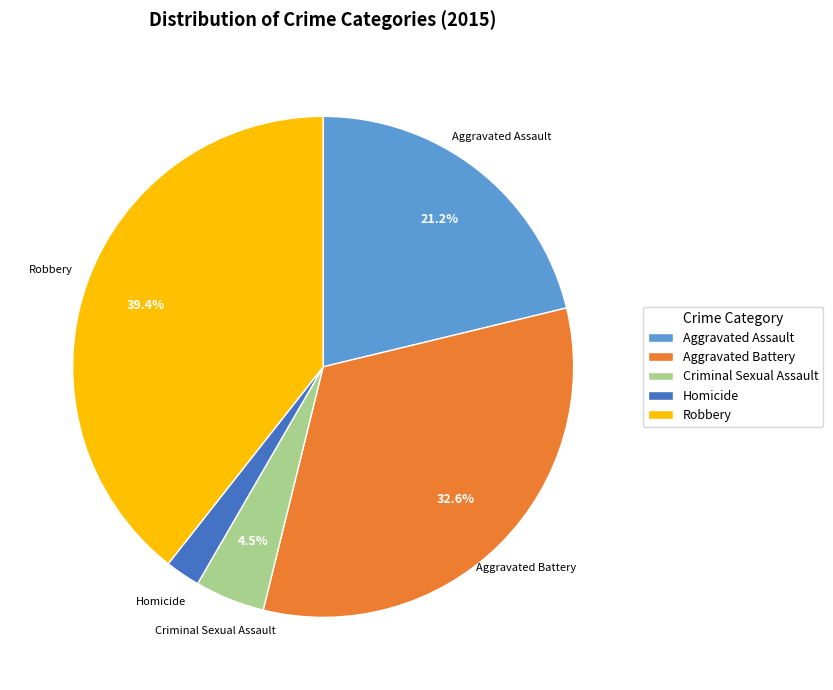

To the nearest percent, what is the difference between the Aggravated Assault and Robbery slice percentages?

18%